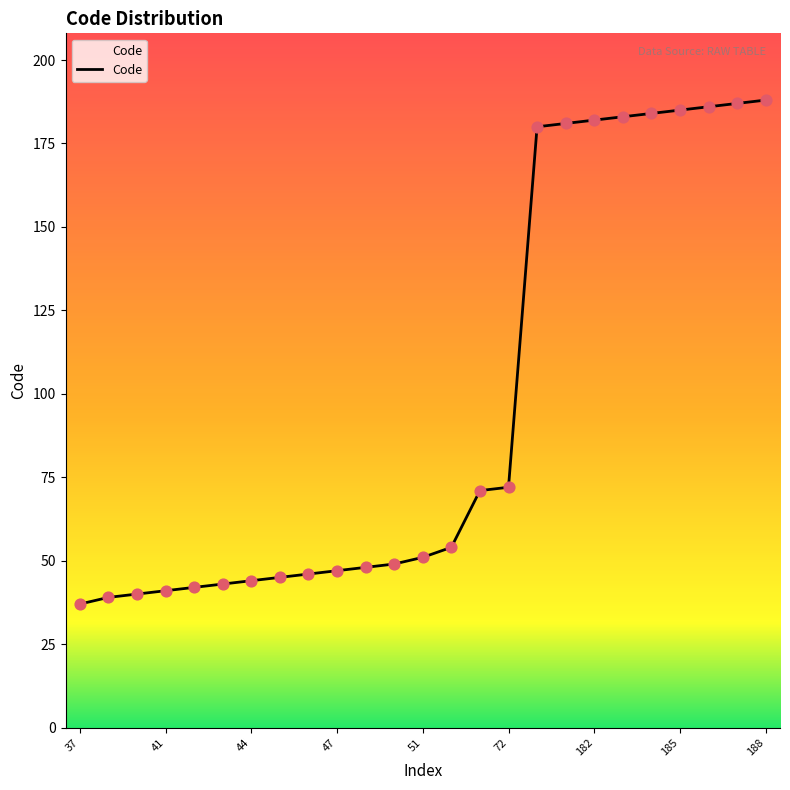

What is the greatest value displayed?

188